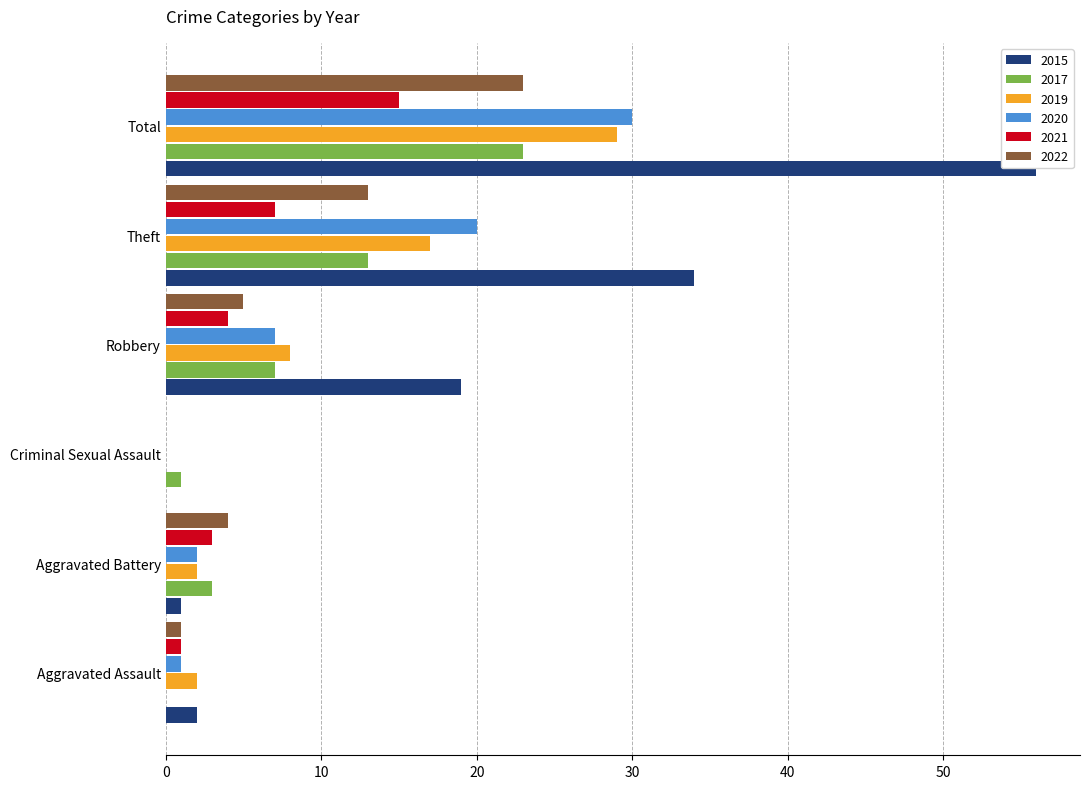

Where is 2022 nearest to the value 11?

Theft